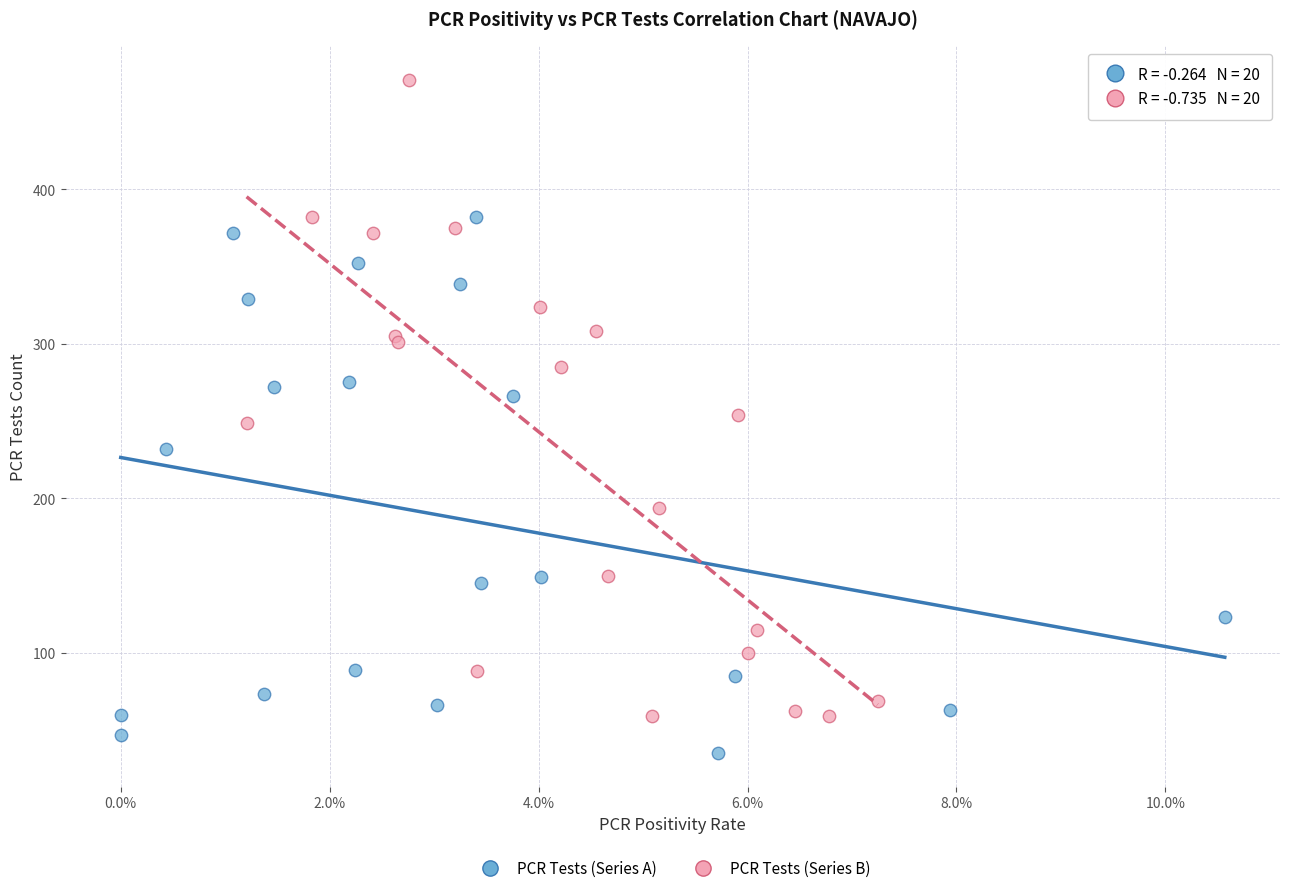

Which series has the widest spread of Y values?

PCR Tests (Series B)